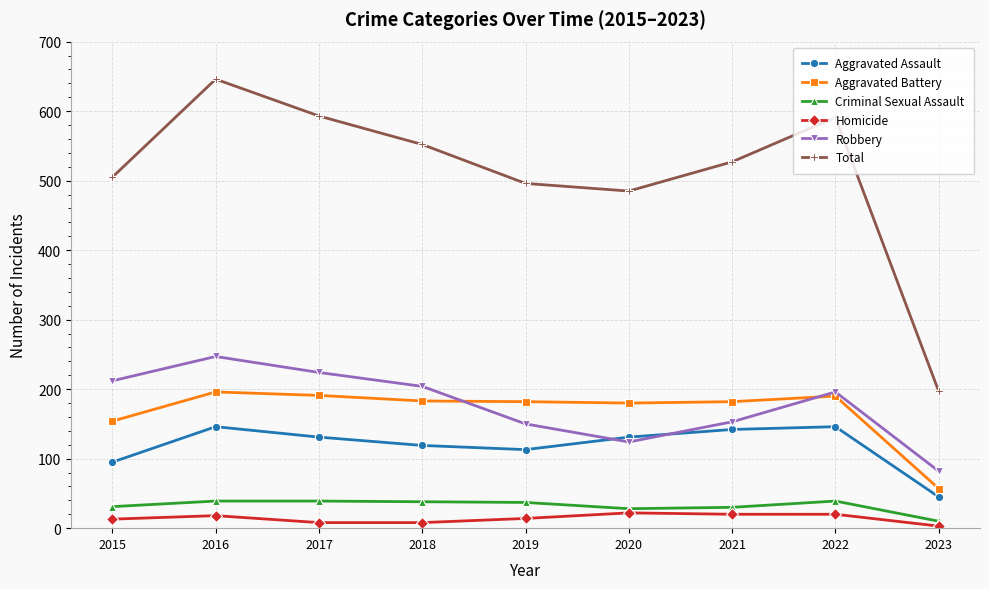

Which series has the largest total across all categories?

Total